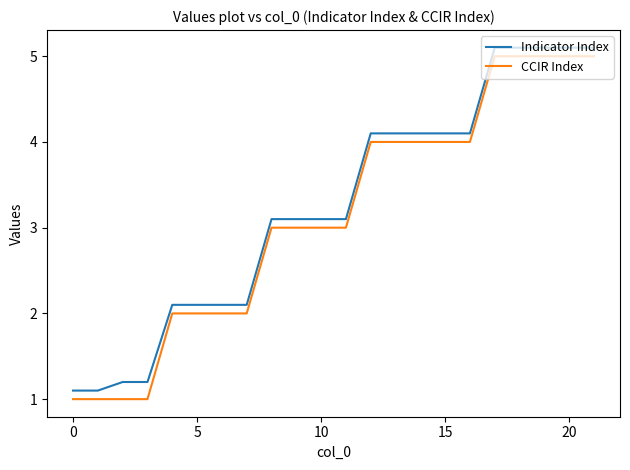

What are all the series names shown in the legend?

Indicator Index, CCIR Index